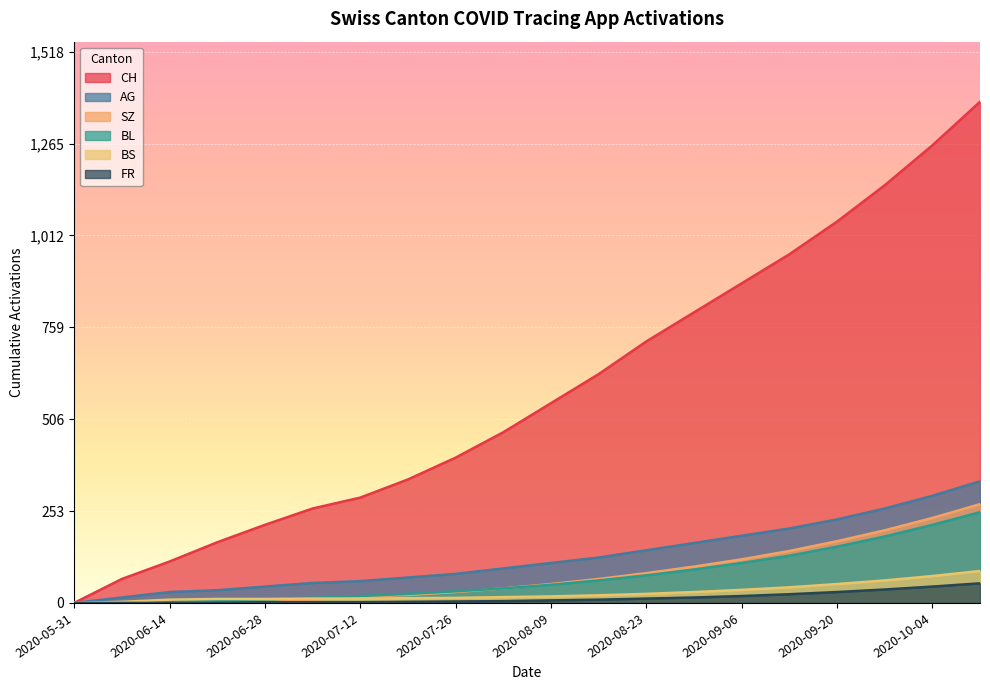

At 2020-06-21, list the series in order from smallest to largest.

SZ, FR, BL, BS, AG, CH